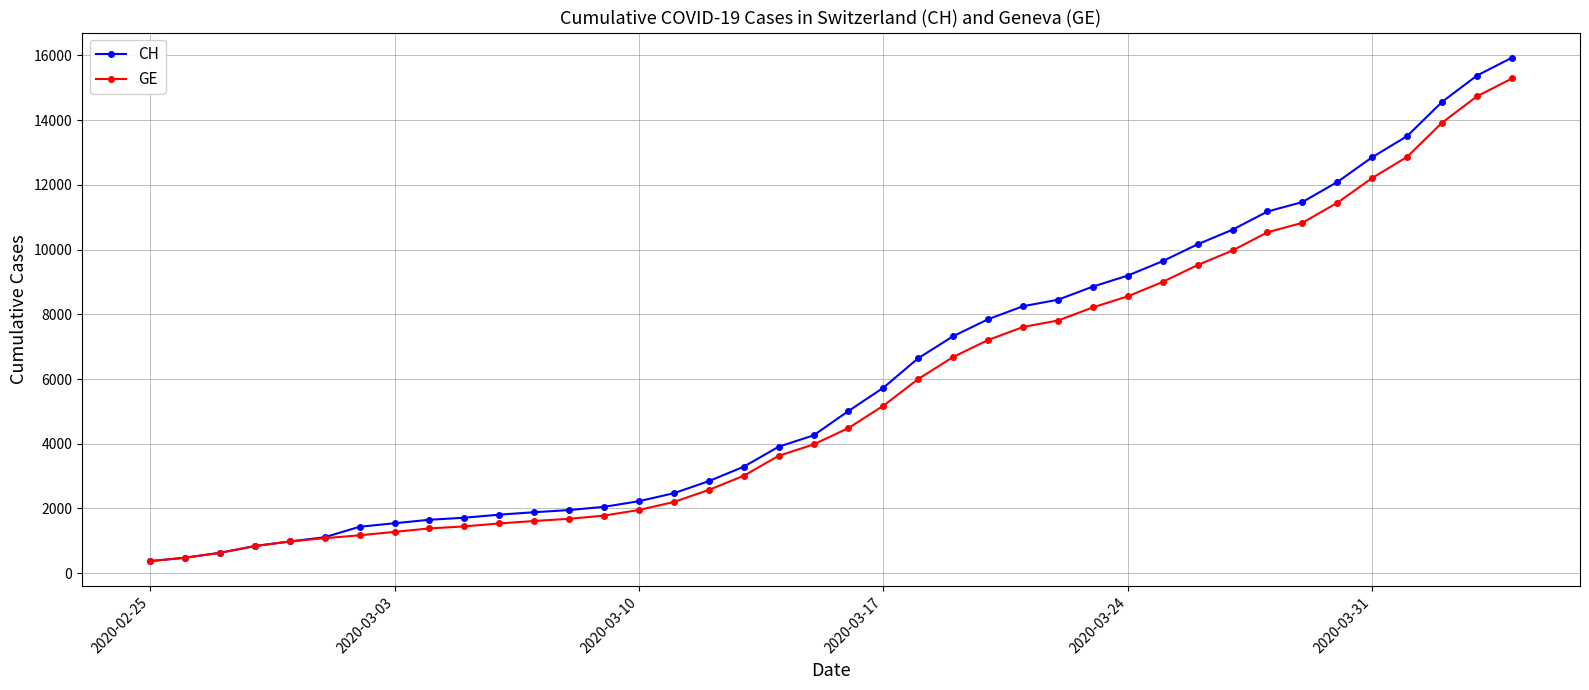

What is the minimum value for CH?

375